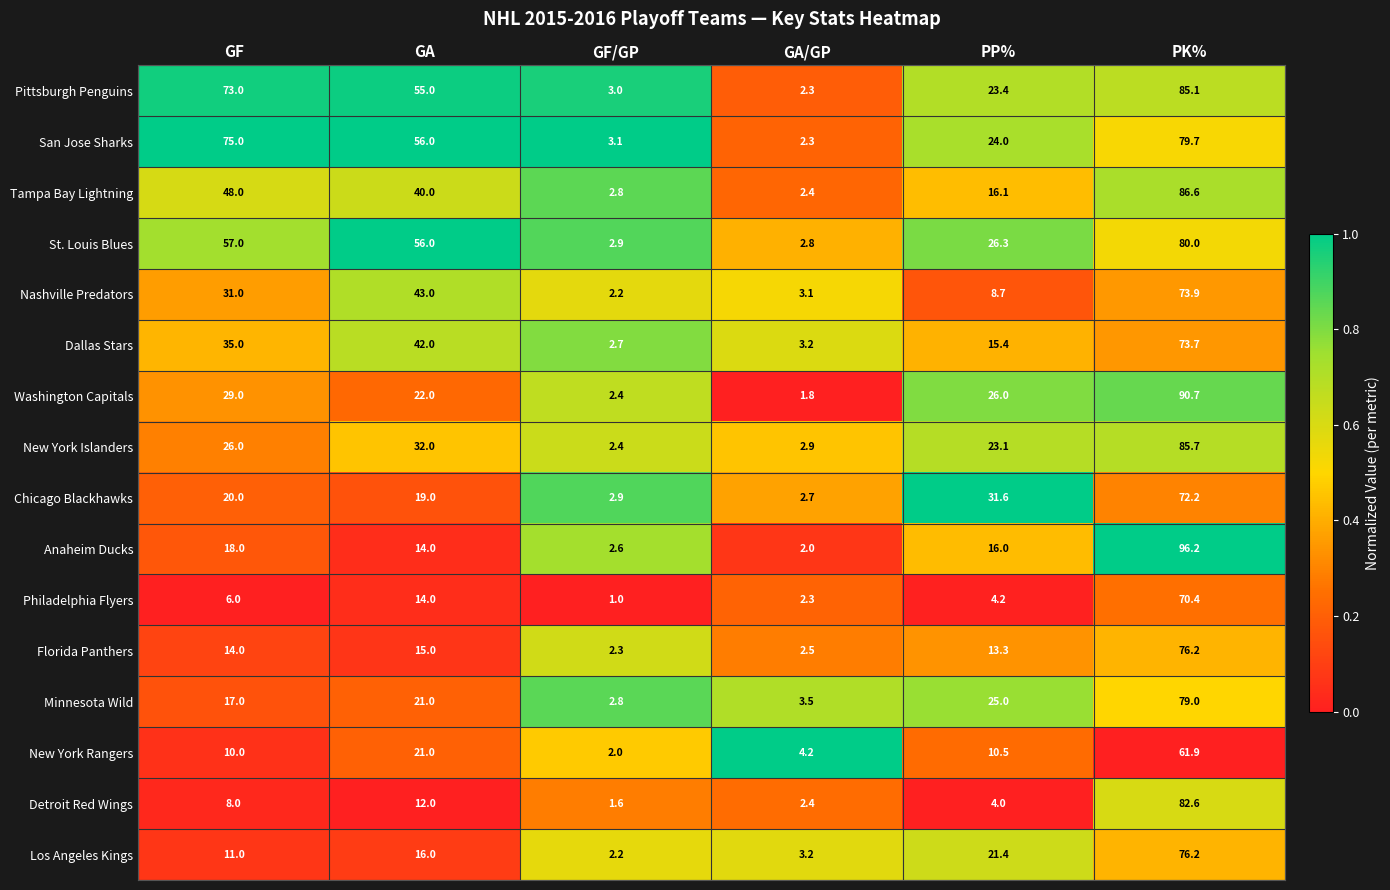

Which series has the widest spread of values?

Anaheim Ducks